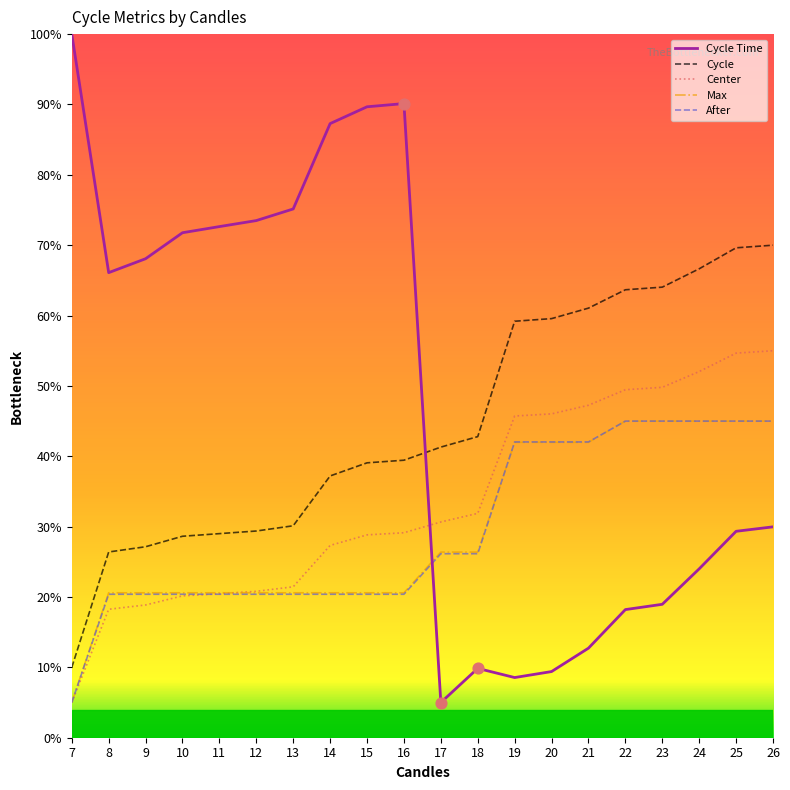

Is the value of Cycle Time at 18 greater than the value of Cycle at 17?

No